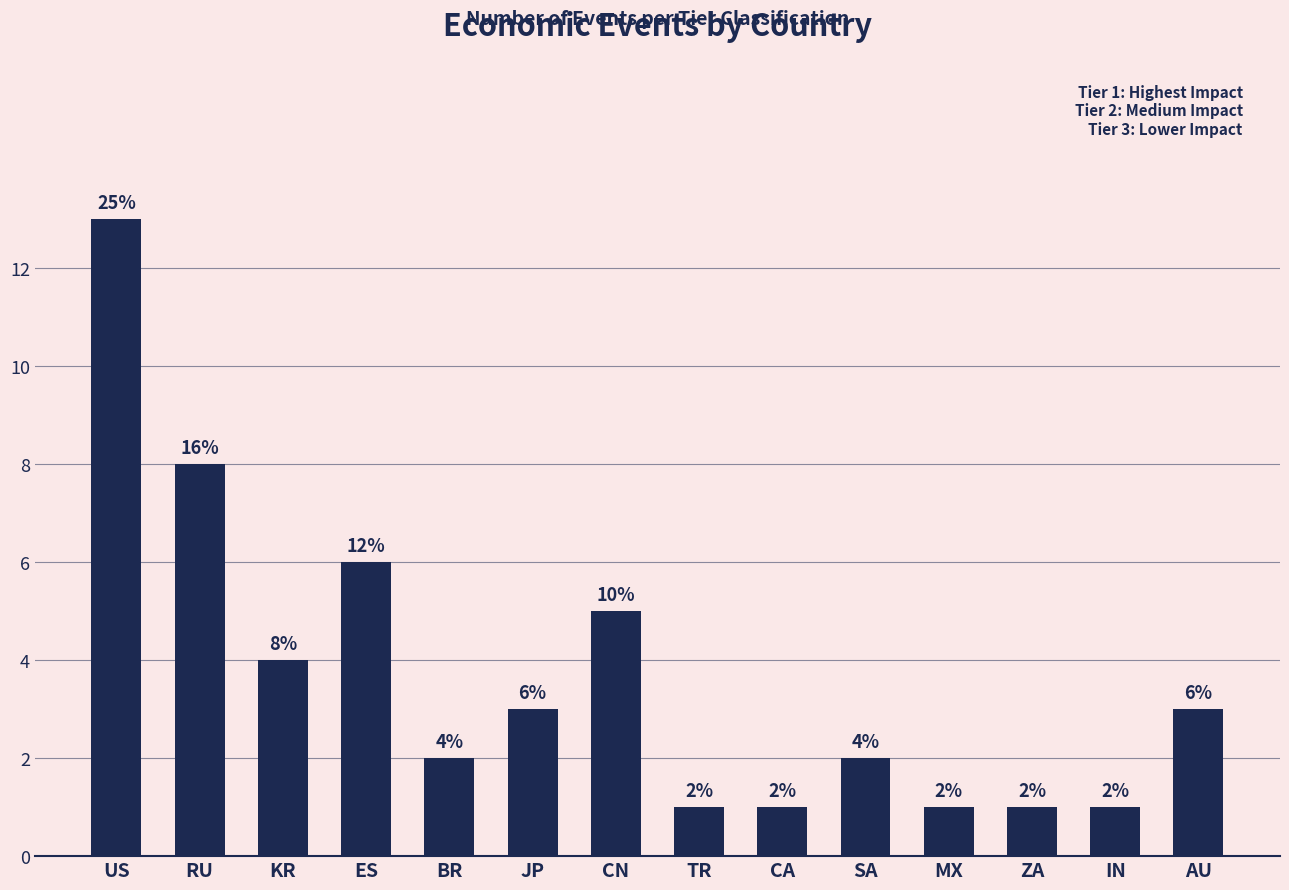

Is it true that the value at IN is 2?

False